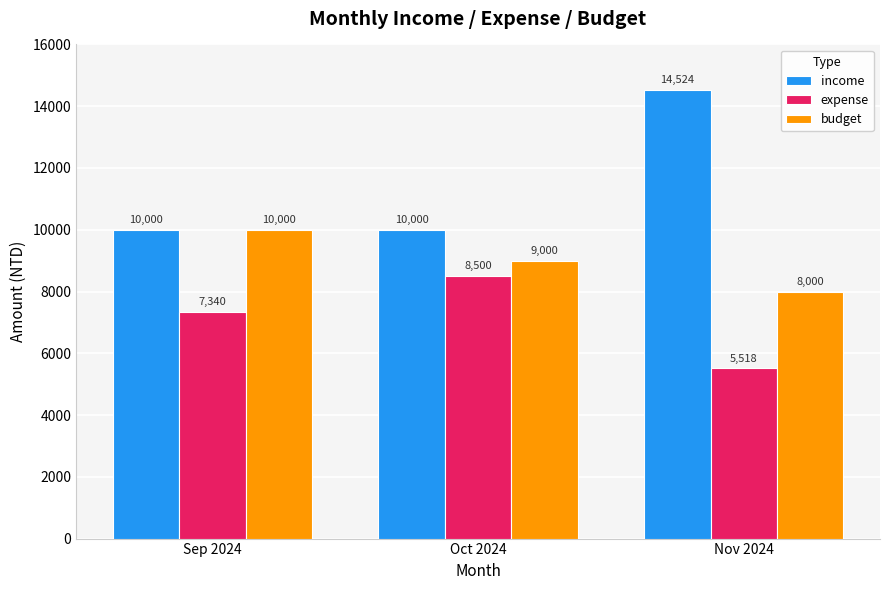

What is the approximate value of income at Sep 2024?

10000